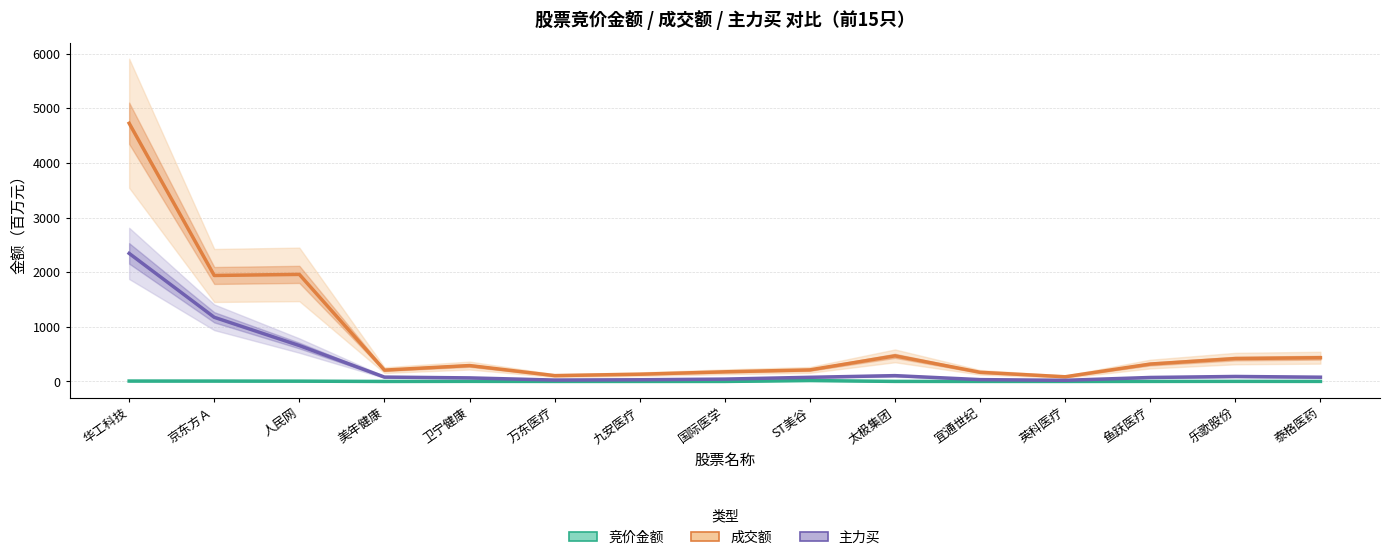

What is the maximum value shown in the chart?

4728.5